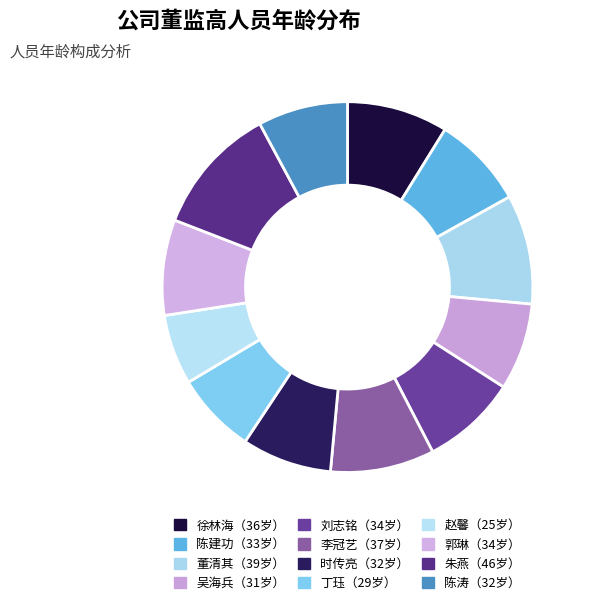

Which slice is the largest?

朱燕（46岁）